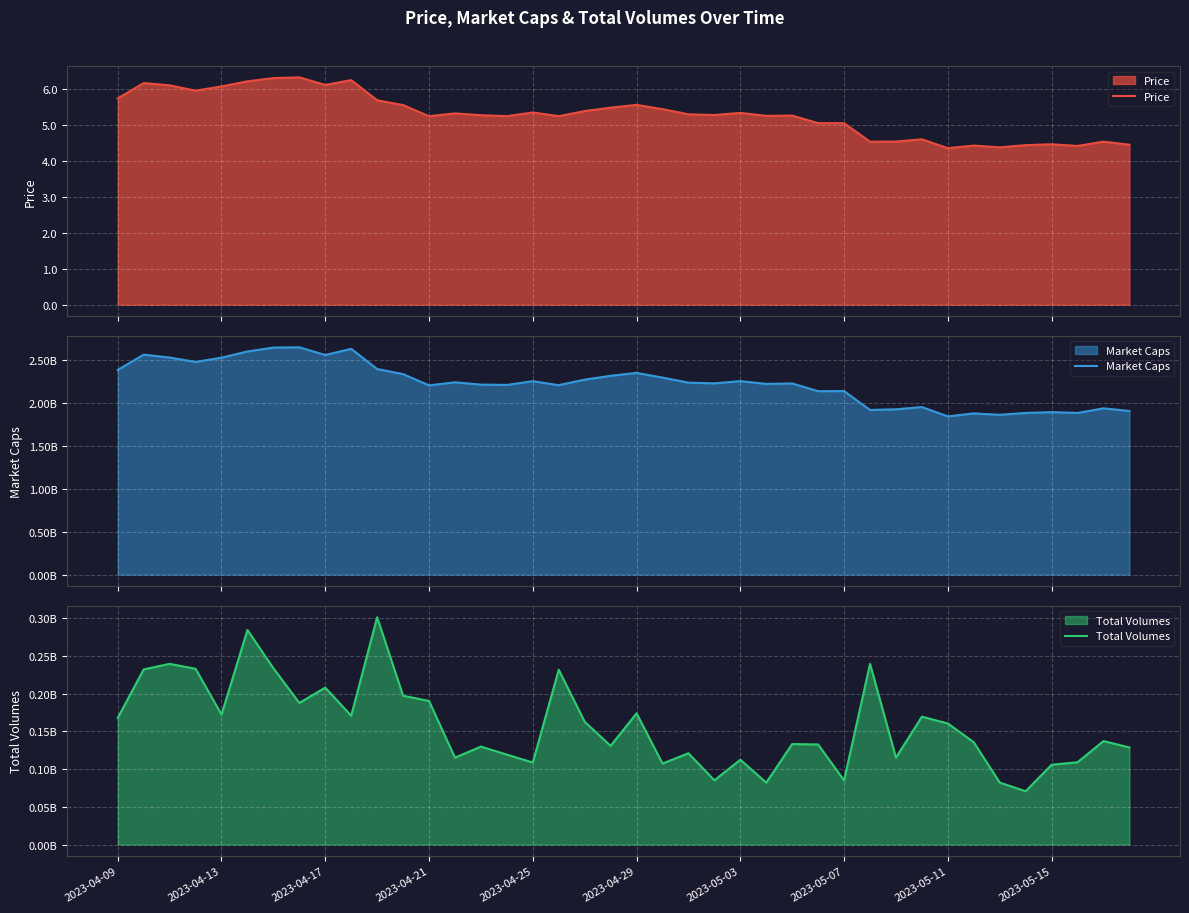

Reading right to left, list all the values displayed in this chart.

Price: 4.5	4.5	4.4	4.5	4.4	4.4	4.4	4.4	4.6	4.5	4.5	5.1	5.1	5.3	5.3	5.3	5.3	5.3	5.5	5.6	5.5	5.4	5.3	5.4	5.3	5.3	5.3	5.3	5.6	5.7	6.3	6.1	6.3	6.3	6.2	6.1	6.0	6.1	6.2	5.8
Market Caps: 1902909936.4	1934291140.3	1880501722.8	1890084021.1	1880146369.0	1859071242.8	1875025969.7	1840600046.6	1948774206.3	1922866322.8	1915113637.6	2134634917.8	2133386101.2	2223246393.9	2218200424.6	2250370999.7	2224707888.1	2232788277.9	2291680645.9	2346176245.9	2312288542.7	2267864904.0	2203670268.1	2249693621.7	2206445799.1	2210024361.2	2236922892.0	2201104864.6	2332082134.2	2391242629.6	2626002445.0	2554176736.6	2643956841.9	2640534955.8	2595330436.9	2523292208.4	2473429188.2	2524841750.7	2558382783.3	2380517340.0
Total Volumes: 128680355.9	137156540.5	109086201.1	105813338.1	70713047.5	82164720.1	135587621.5	160512637.5	169469170.5	115165830.3	239532524.4	84982714.0	132674386.7	133201430.0	82083458.6	112414699.0	85111897.6	121003872.7	107347749.2	173991393.8	130775368.3	162812419.7	231766250.4	108746563.7	119181983.3	129838184.9	115142761.4	190303549.4	197247932.9	301299278.5	170705852.4	208011549.6	187705874.8	233711953.0	284420202.2	172266344.6	232990844.8	239481597.6	232141721.7	167894999.5